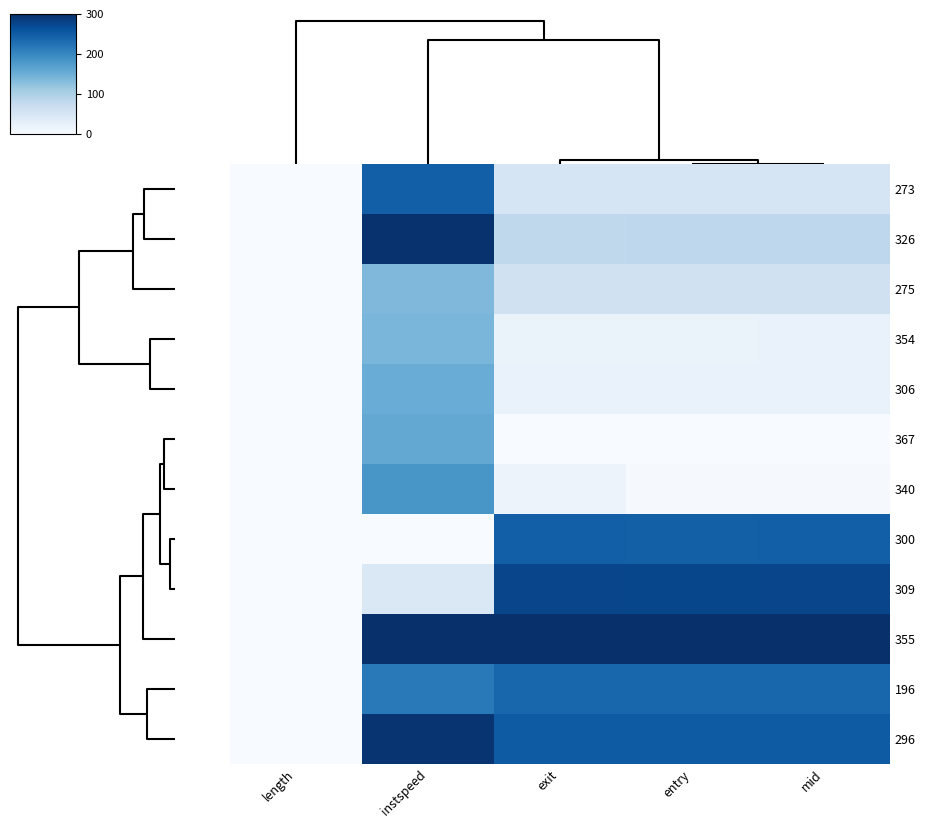

Rank the series by their maximum value, from highest to lowest.

355, 326, 296, 309, 300, 273, 196, 340, 367, 306, 354, 275